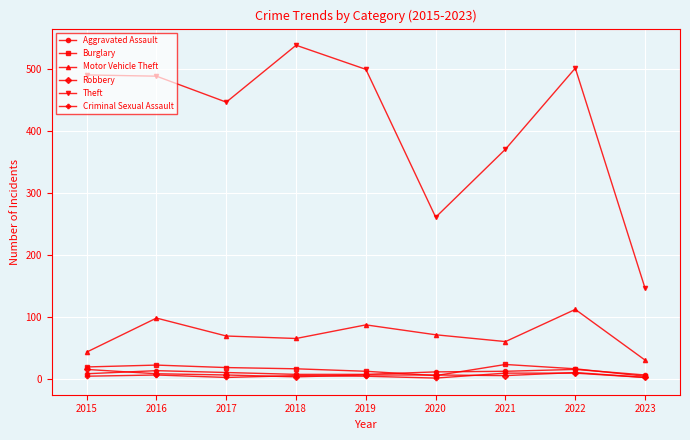

At which category does Motor Vehicle Theft reach its first local peak?

2016